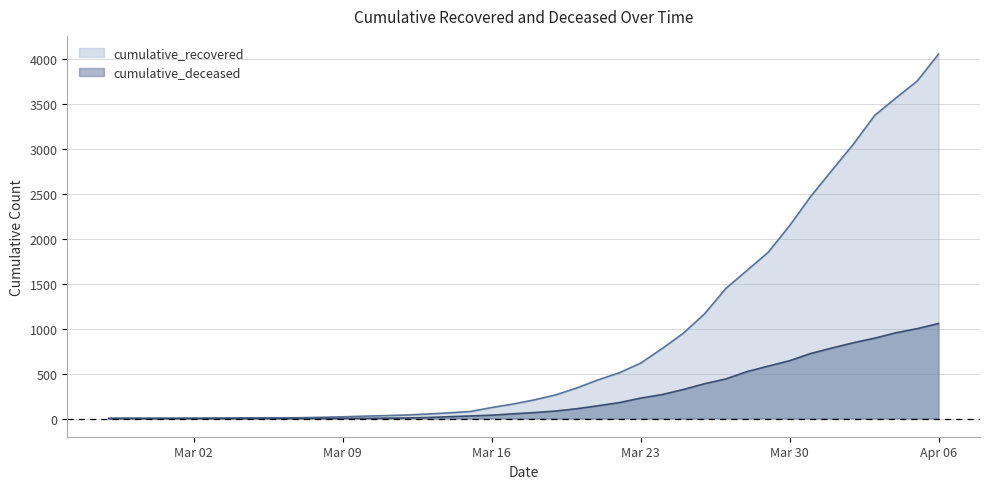

Which series has the largest total across all categories?

cumulative_recovered